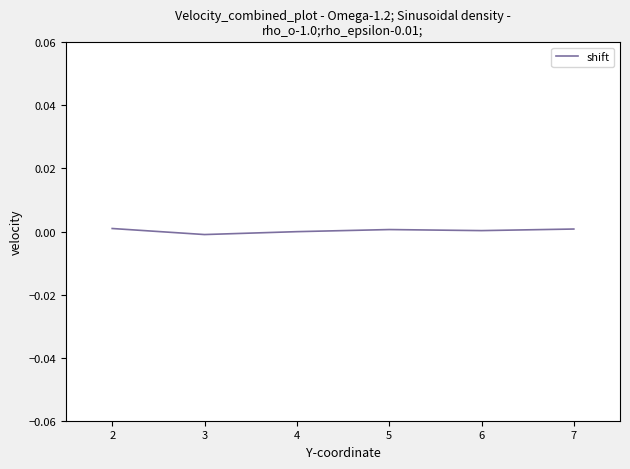

True or false: the data shows 0.0 at 6.

True